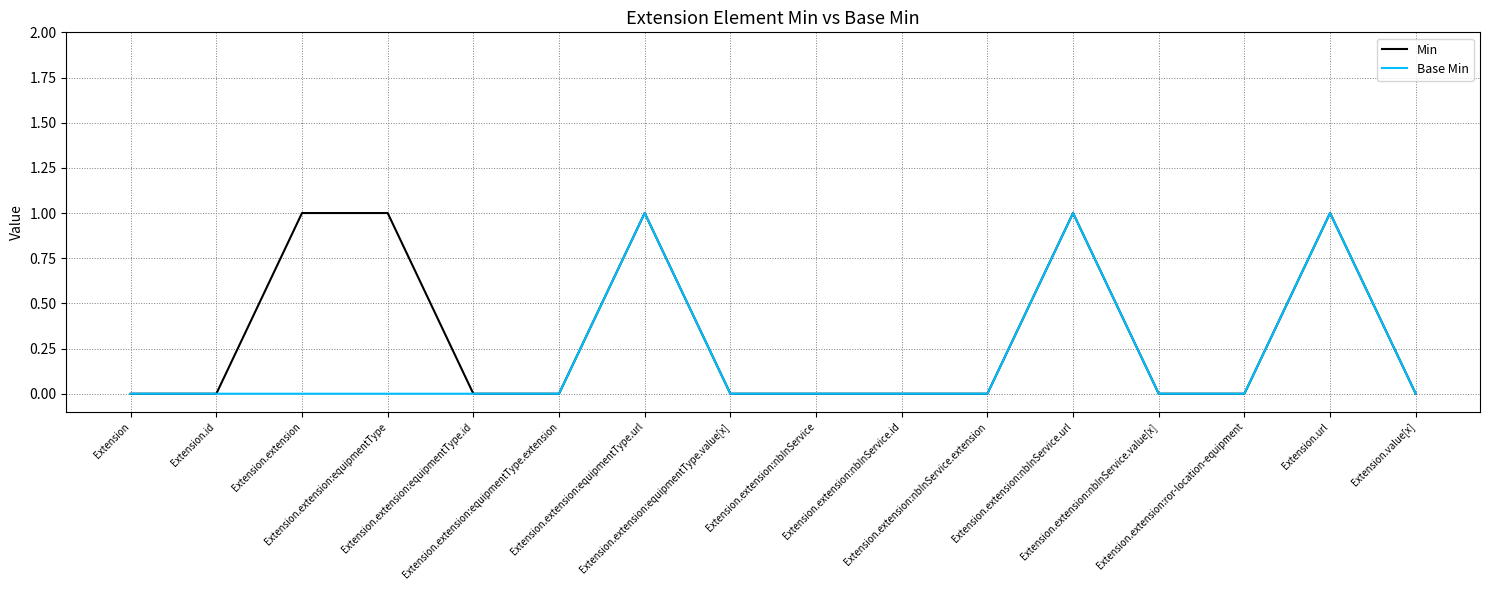

Rank the series by their average value, from lowest to highest.

Base Min, Min